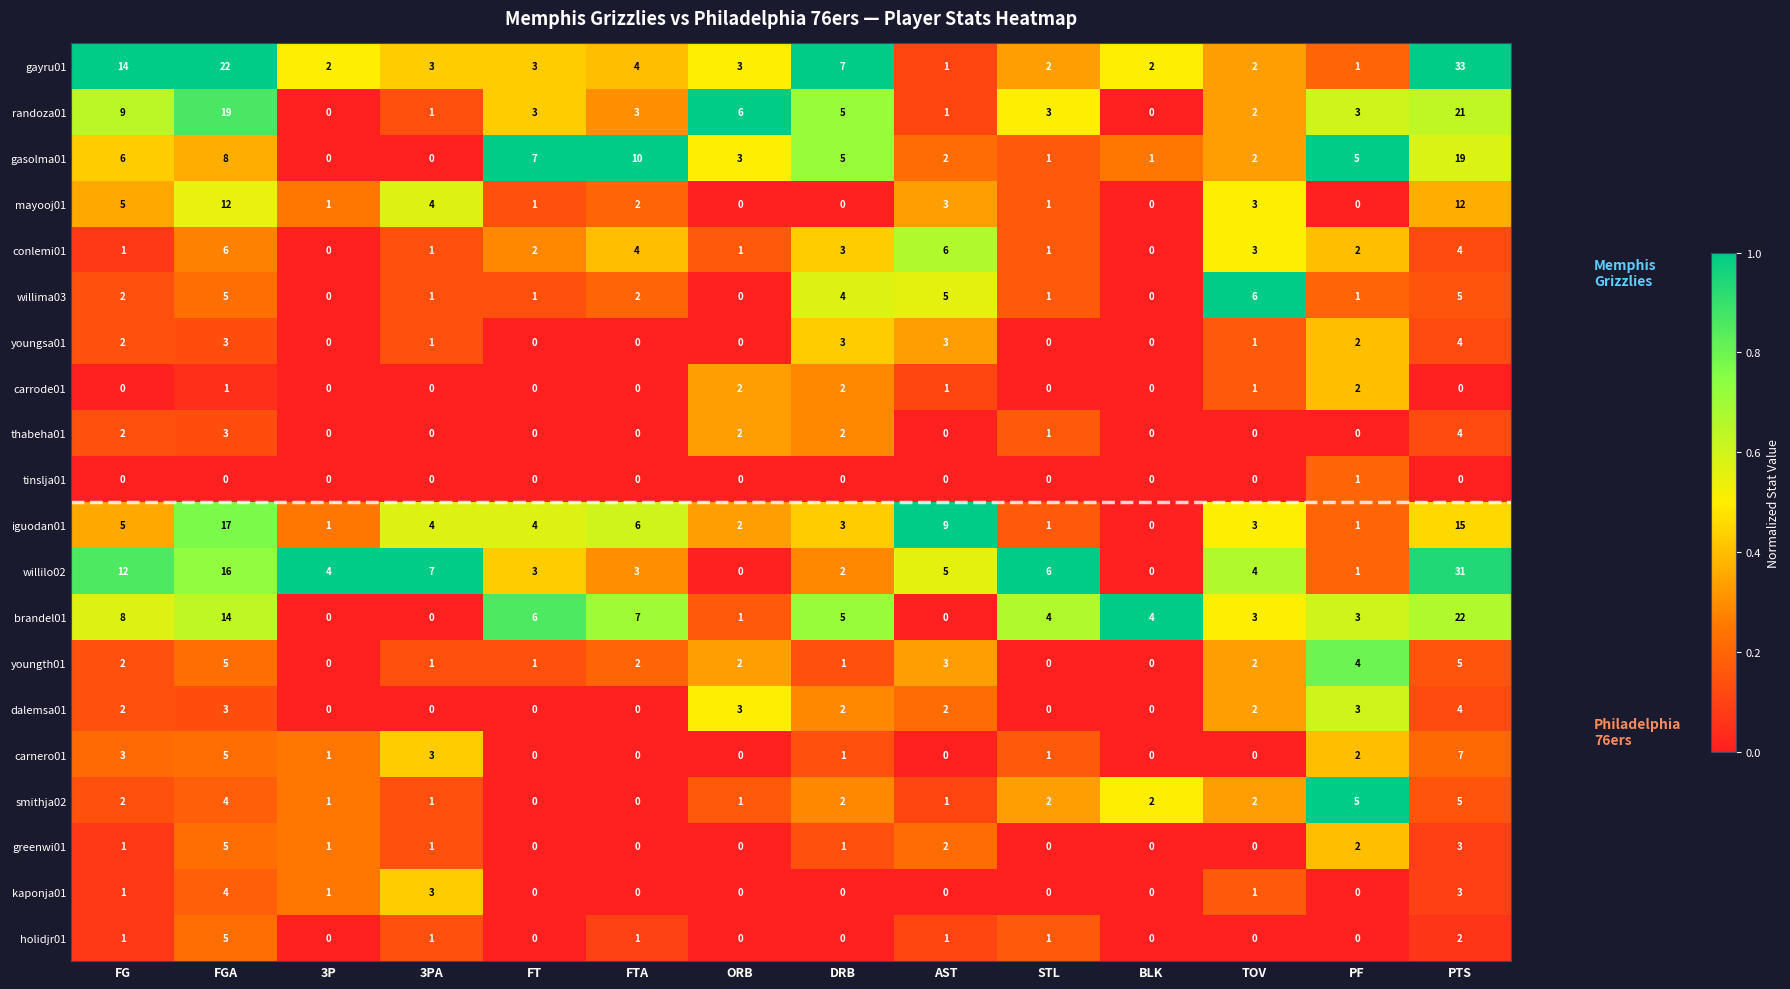

True or false: conlemi01 has a value of 1 at 3PA.

True